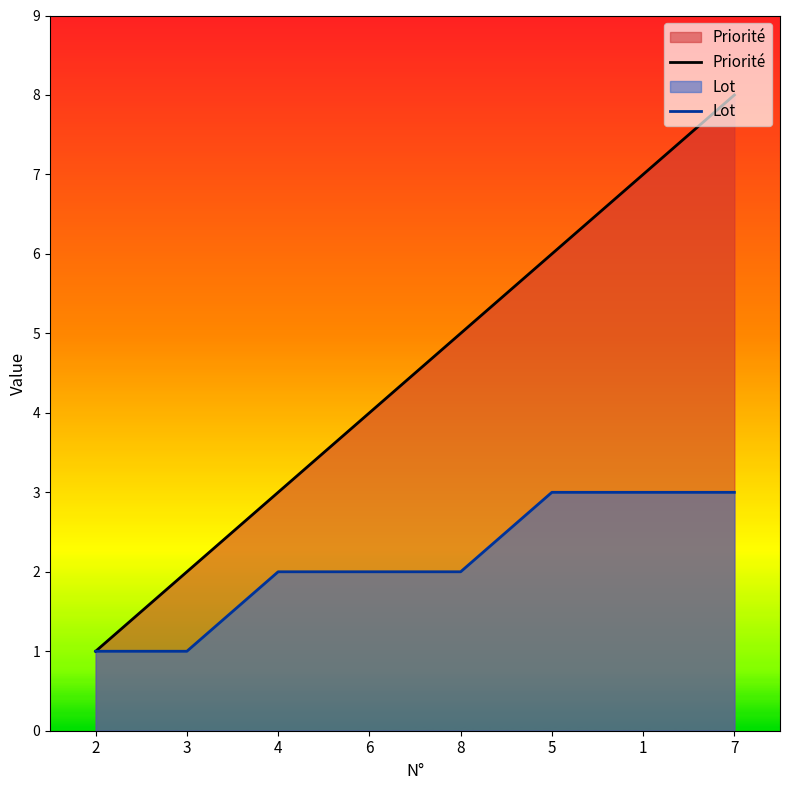

Reading left to right, transcribe all the data shown in this chart.

Priorité: 1	2	3	4	5	6	7	8
Lot: 1	1	2	2	2	3	3	3